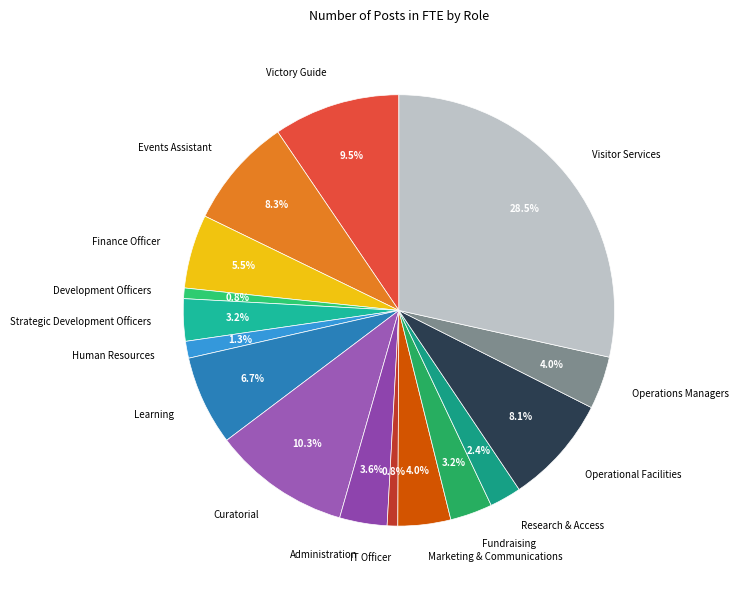

How much of the chart is everything except Marketing & Communications?

96.0%